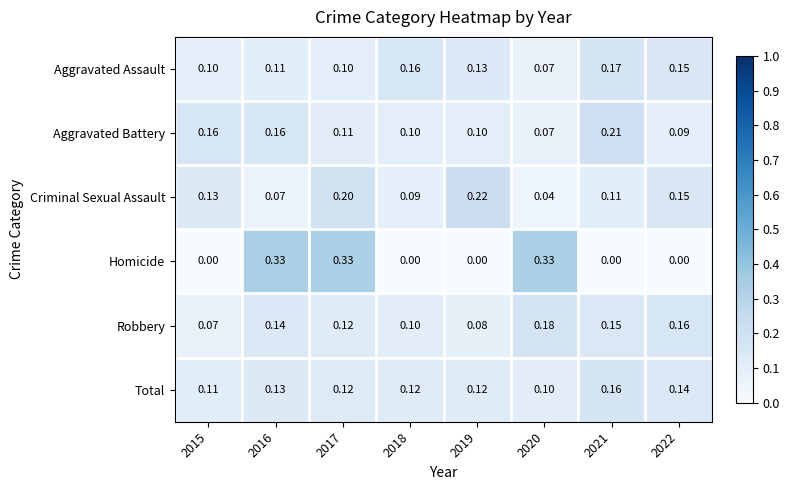

What is the total value across all series at 2015?

0.6